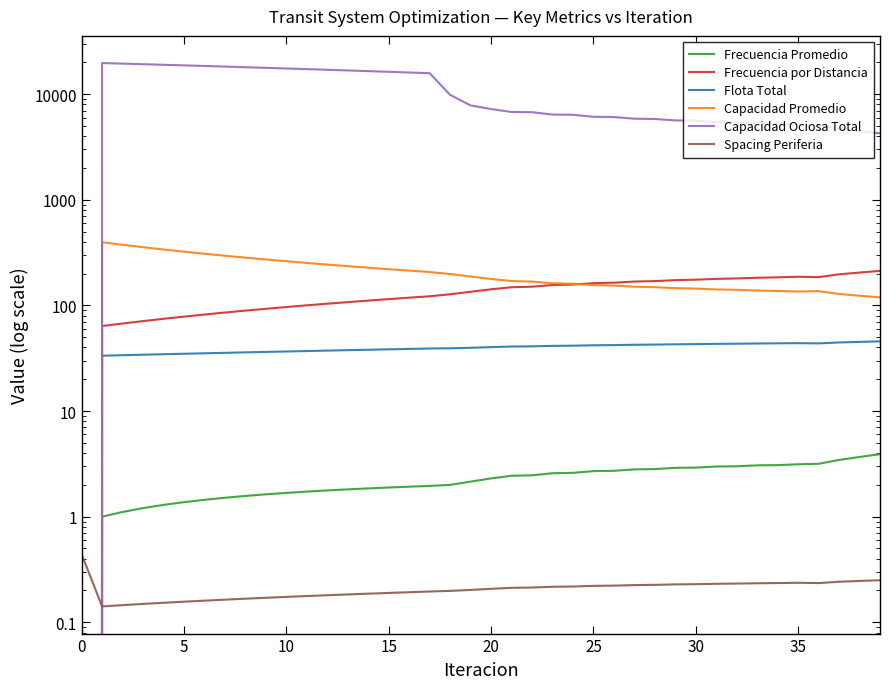

True or false: Capacidad Ociosa Total has more than 0 points higher than both neighbors.

True